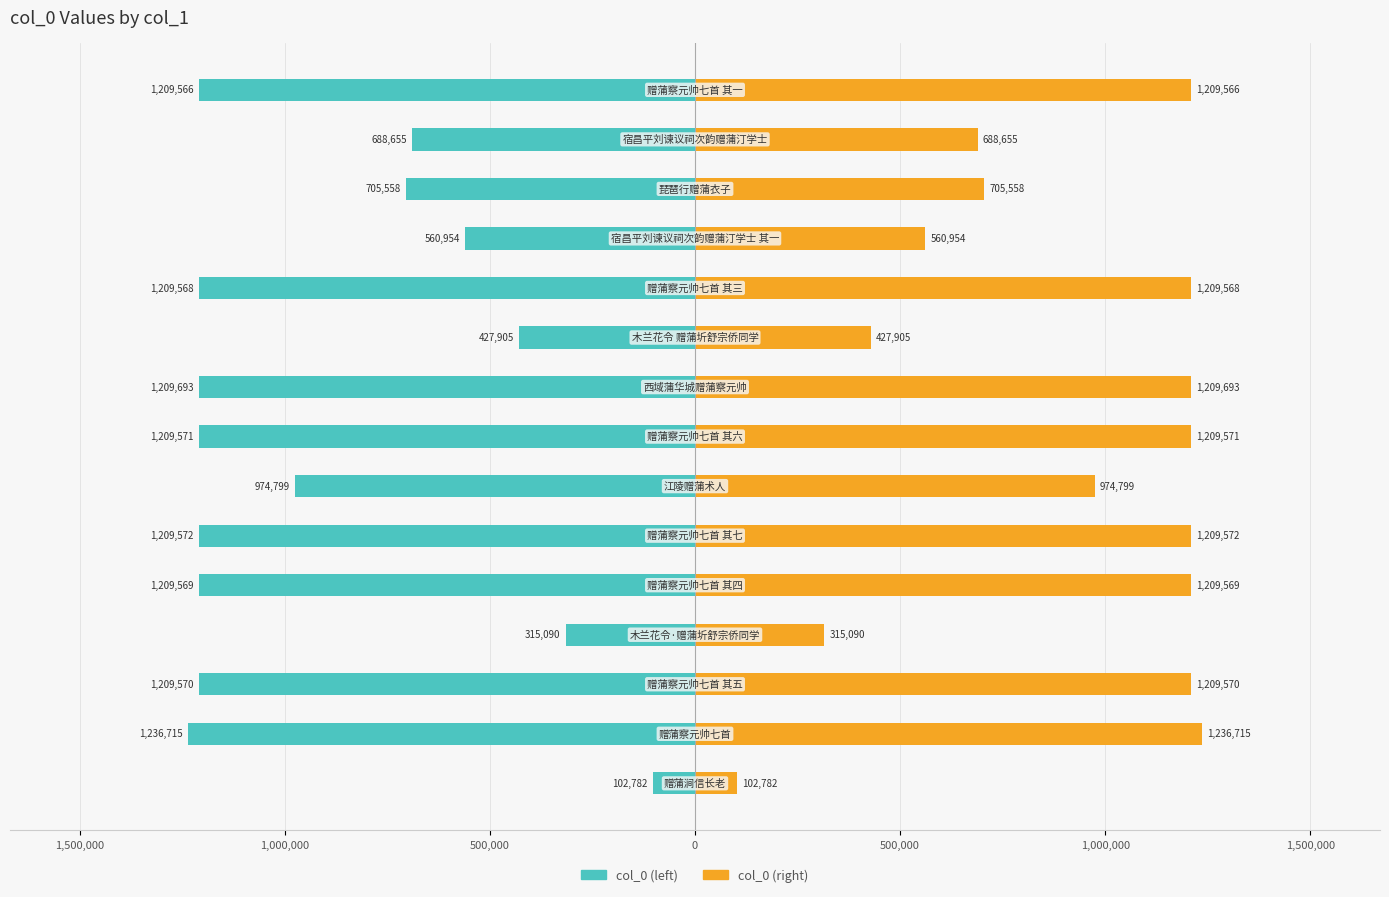

Rank the series by their maximum value, from highest to lowest.

col_0 (right), col_0 (left)